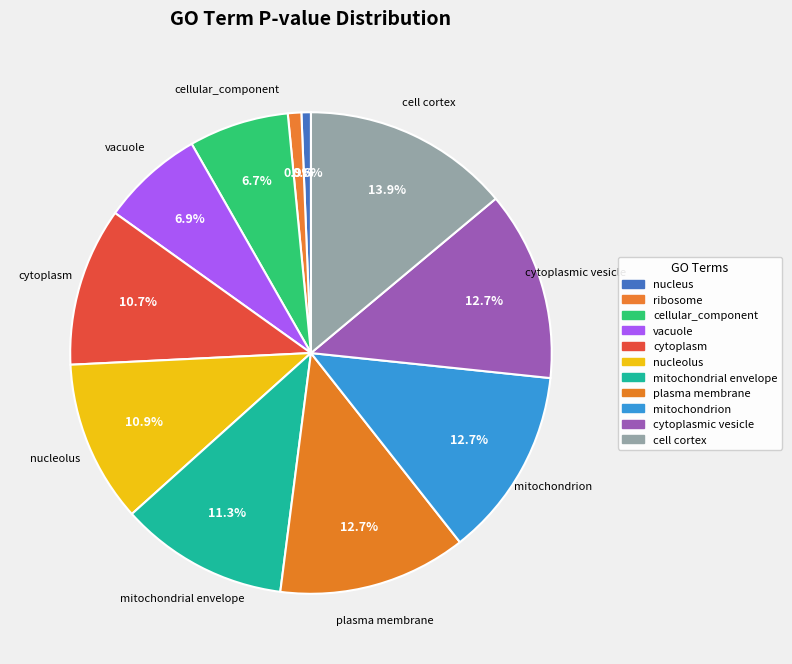

How many slices are in this pie chart?

11